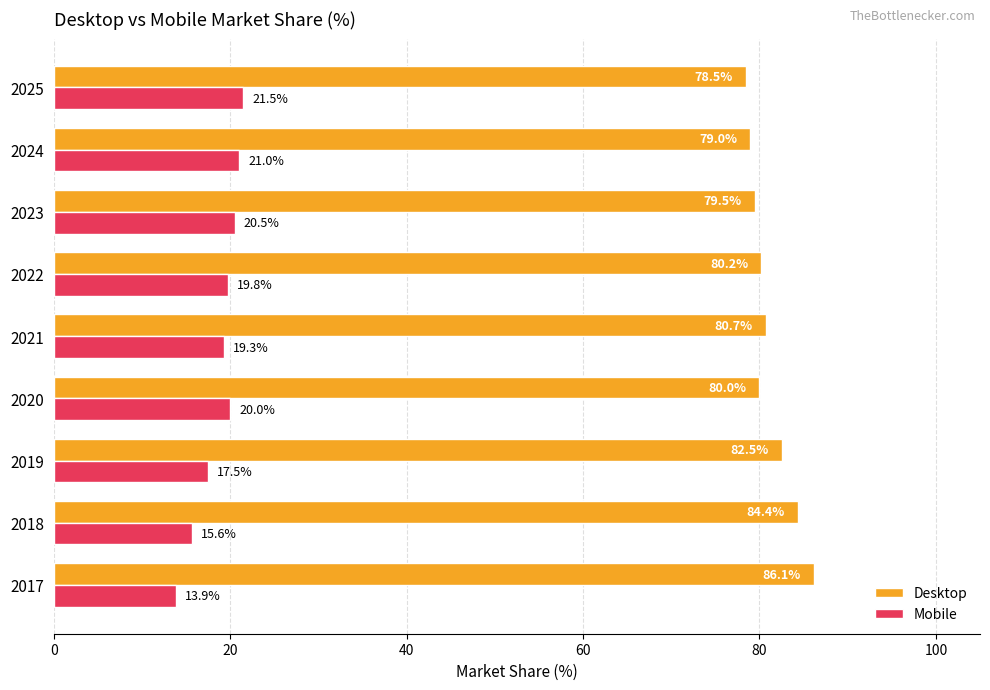

What is the difference between the maximum and minimum values in the Desktop series?

7.6